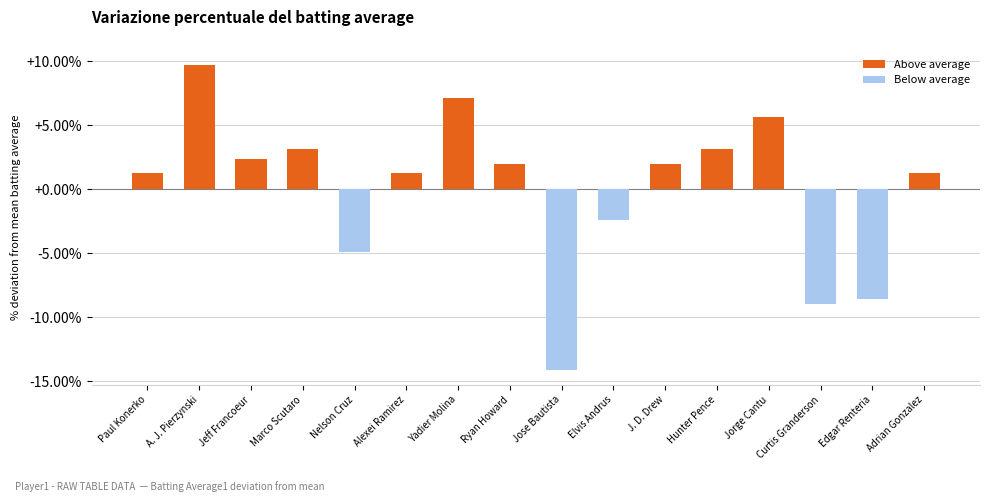

Reading left to right, what are all the values shown in this chart?

1.3	9.7	2.4	3.1	-4.9	1.3	7.1	2.0	-14.1	-2.4	2.0	3.1	5.7	-9.0	-8.6	1.3